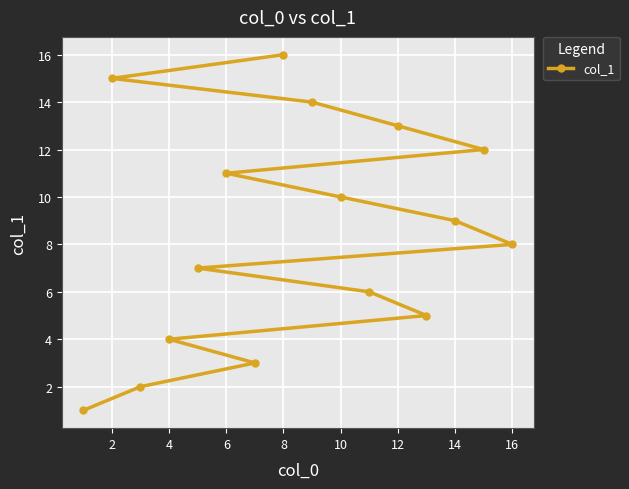

The chart shows a value of 4 at 4. True or false?

True